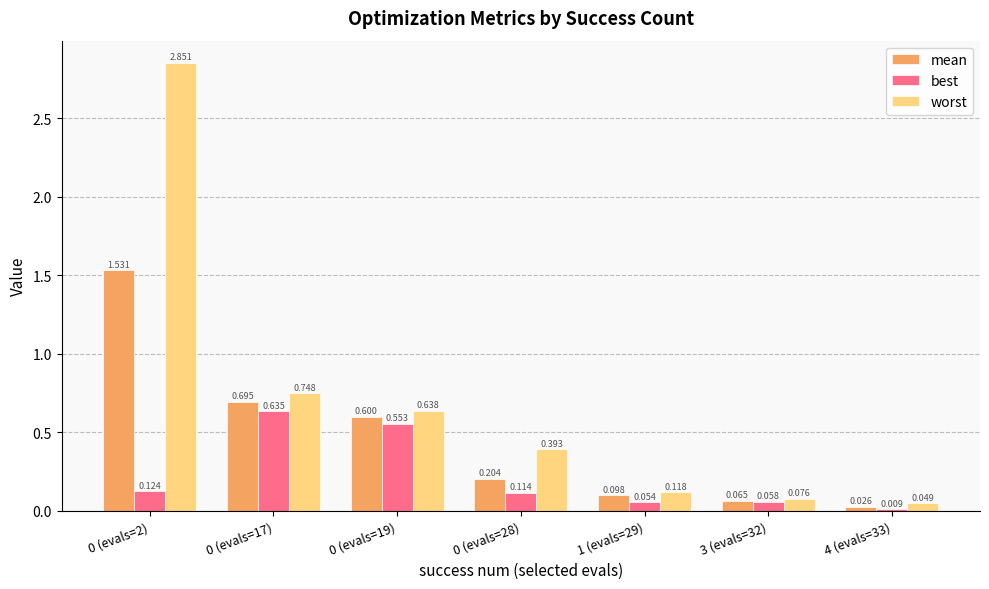

Is the value of mean at 4 (evals=33) greater than the value of best at 0 (evals=2)?

No